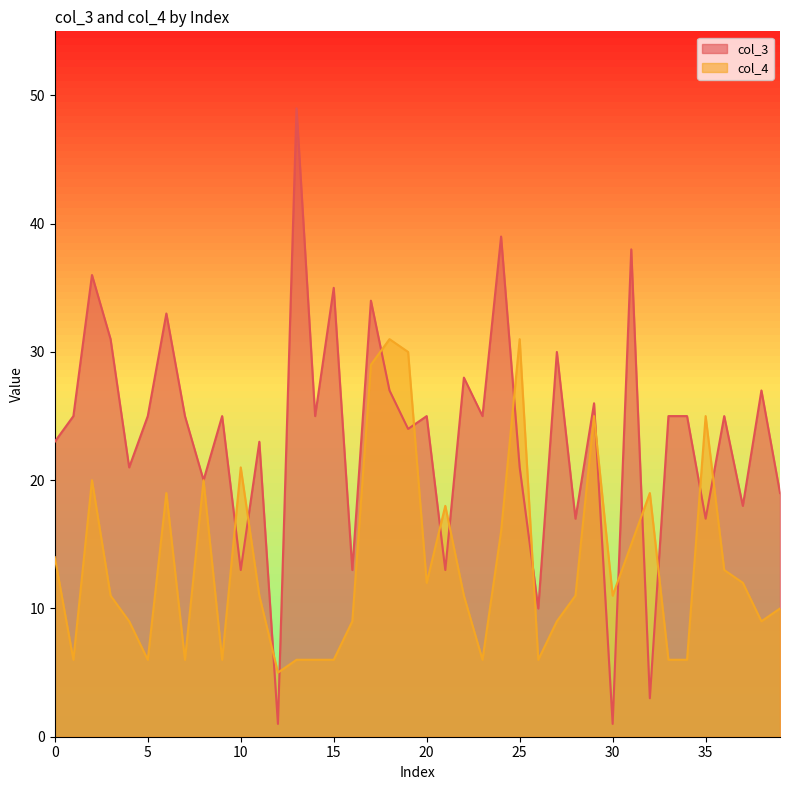

What is the difference between the second highest and minimum values in the col_4 series?

26